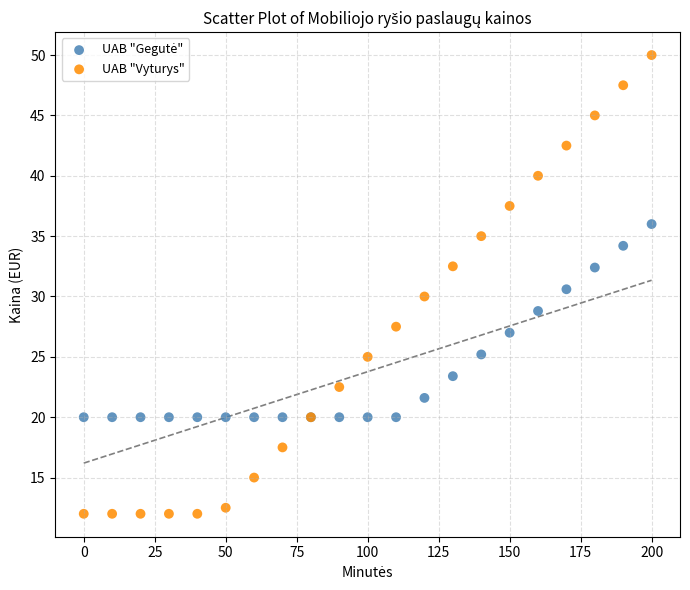

Which series reaches the minimum Y coordinate?

UAB "Vyturys"